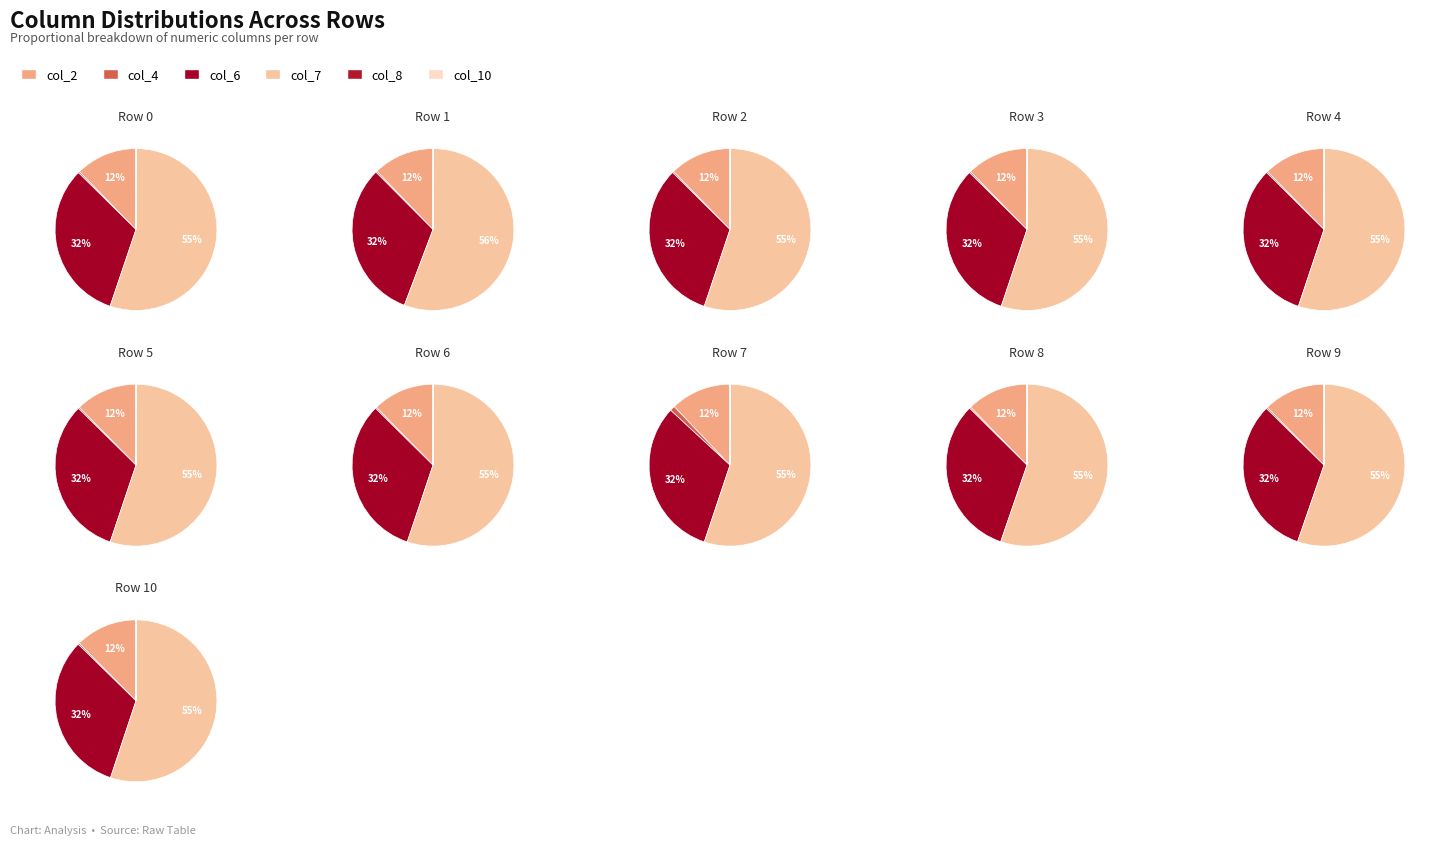

Which category has the biggest portion of the pie?

Row 1